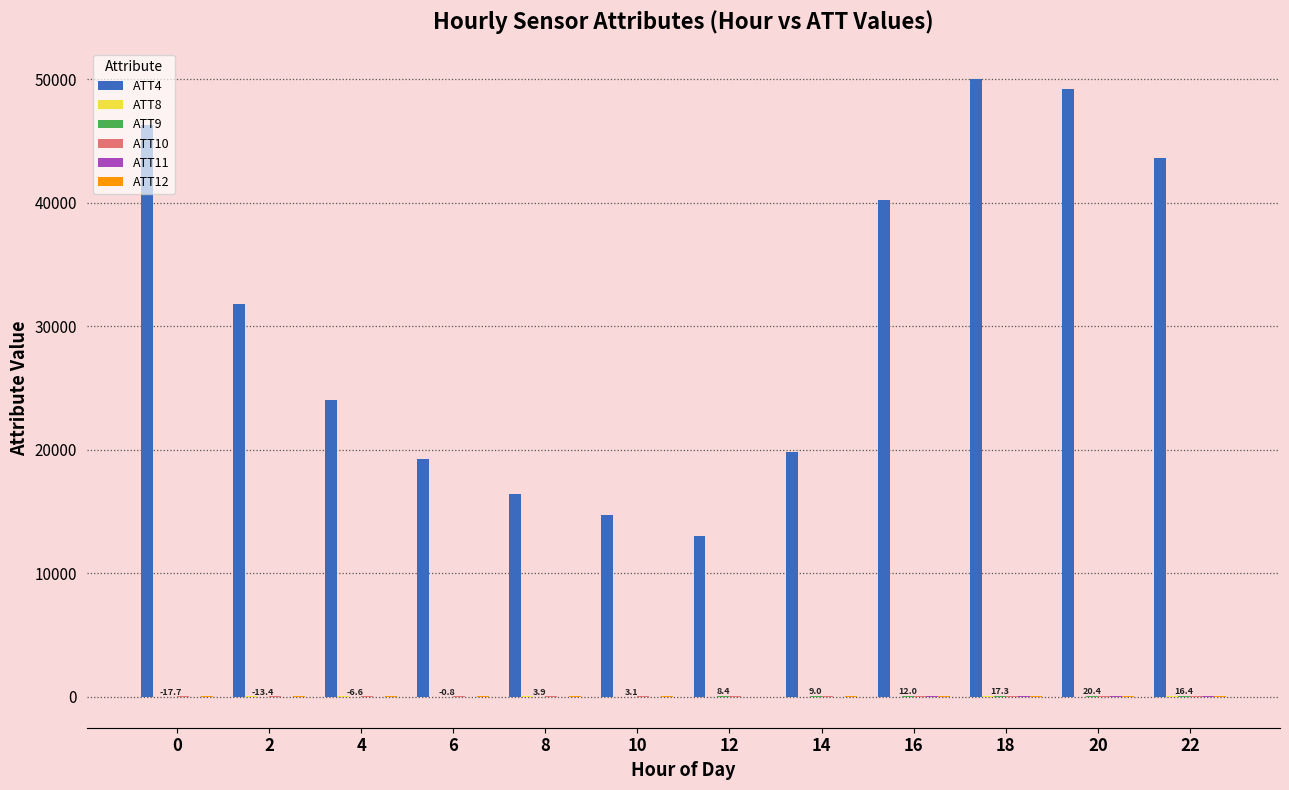

How many groups of bars are there?

12